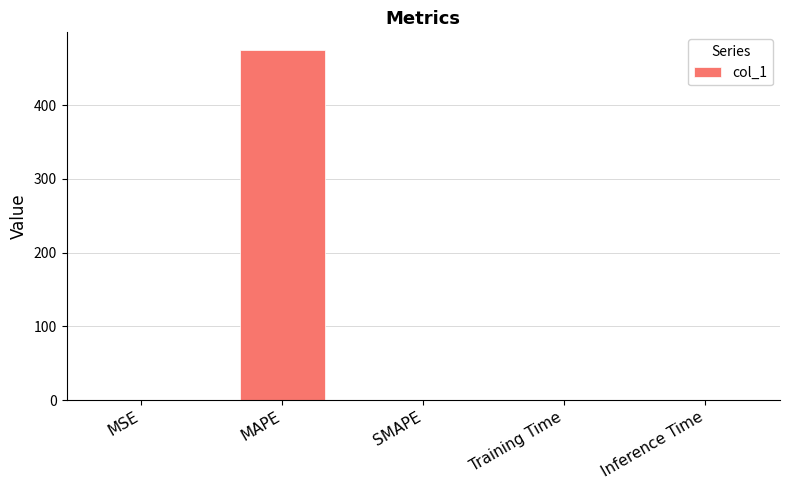

Which category has the highest value across all series?

MAPE